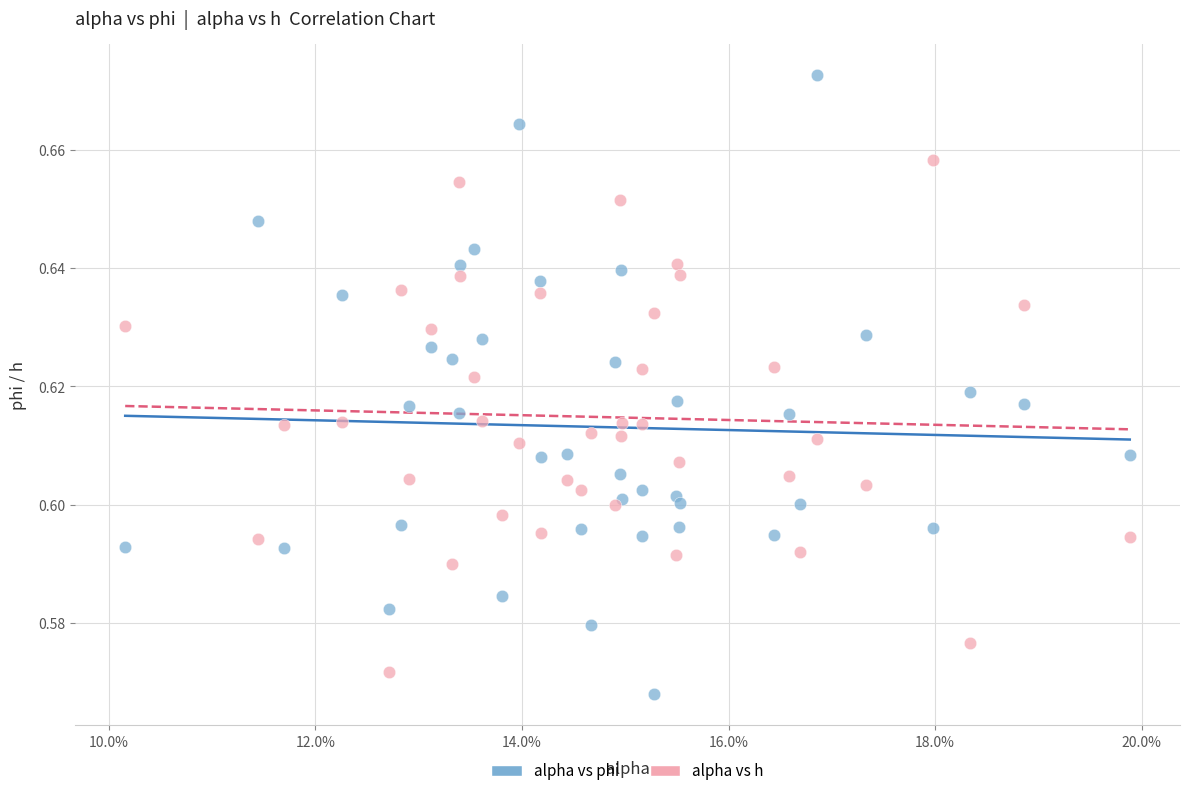

Which series reaches the minimum Y coordinate?

alpha vs phi